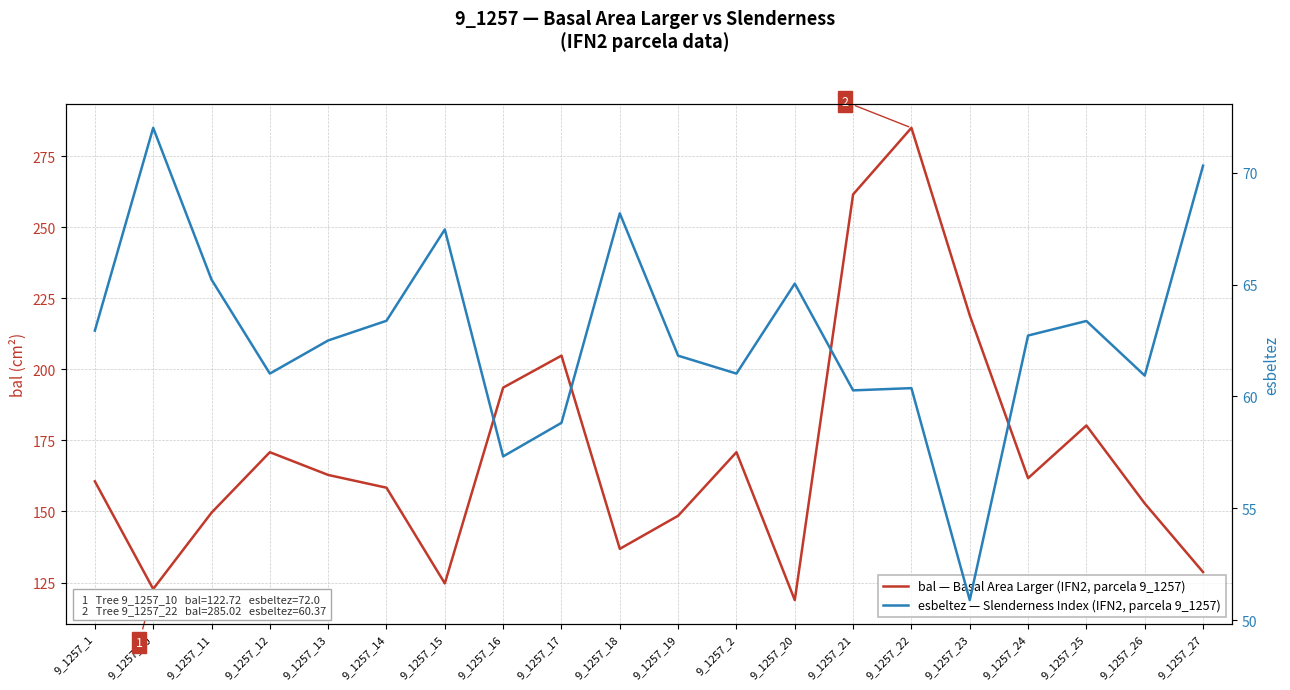

Reading left to right, transcribe all the data shown in this chart.

bal — Basal Area Larger (IFN2, parcela 9_1257): 160.6	122.7	149.6	170.9	162.9	158.4	124.7	193.6	204.8	136.8	148.5	170.9	118.8	261.6	285.0	219.0	161.7	180.3	152.8	128.7
esbeltez — Slenderness Index (IFN2, parcela 9_1257): 62.9	72.0	65.2	61.0	62.5	63.4	67.5	57.3	58.8	68.2	61.8	61.0	65.0	60.3	60.4	50.9	62.7	63.4	60.9	70.3